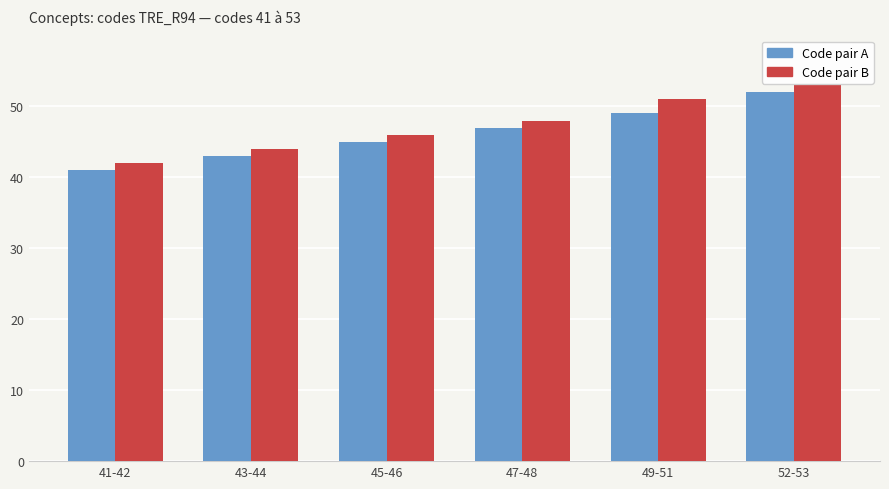

At 41-42, list the series in order from smallest to largest.

Code pair A, Code pair B